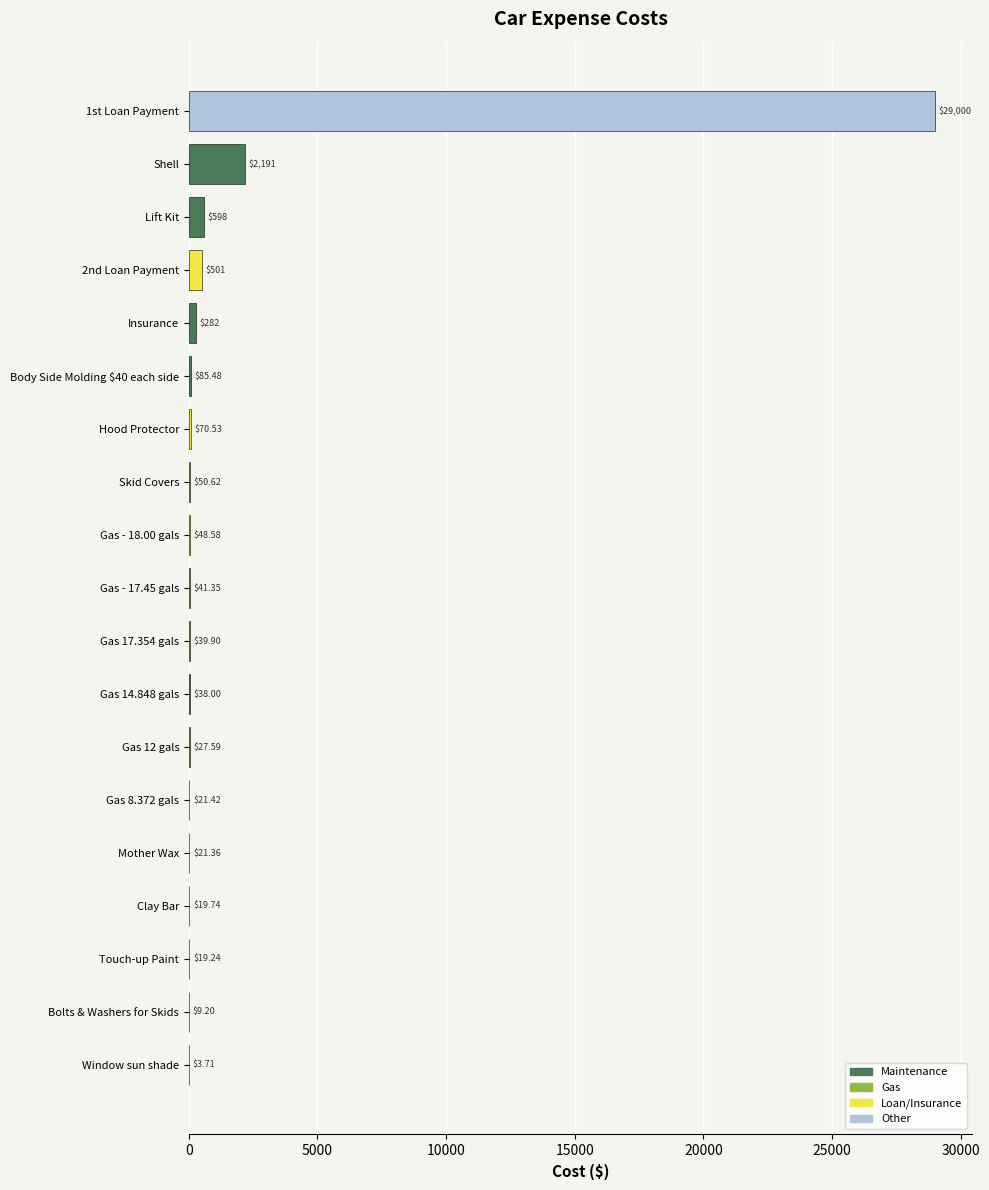

What is the sum of all values?

33069.0